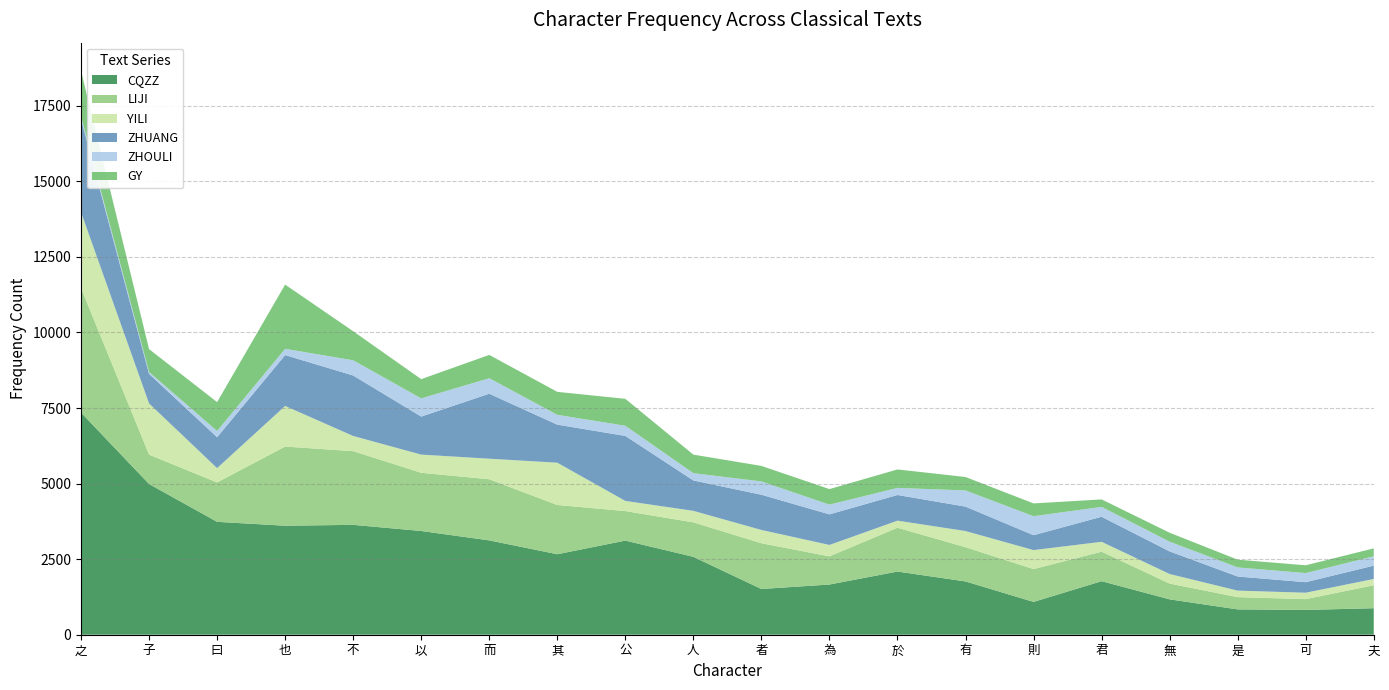

Reading right to left, transcribe all the data shown in this chart.

CQZZ: 夫=877	可=820	是=838	無=1170	君=1771	則=1086	有=1763	於=2090	為=1661	者=1513	人=2577	公=3114	其=2663	而=3121	以=3432	不=3635	也=3606	曰=3735	子=4986	之=7349
LIJI: 夫=760	可=357	是=406	無=522	君=977	則=1086	有=1132	於=1450	為=932	者=1513	人=1140	公=977	其=1629	而=2022	以=1925	不=2437	也=2619	曰=1303	子=971	之=4119
YILI: 夫=207	可=213	是=215	無=317	君=326	則=628	有=535	於=234	為=377	者=440	人=381	公=336	其=1399	而=680	以=602	不=503	也=1343	曰=474	子=1694	之=2511
ZHUANG: 夫=441	可=348	是=467	無=748	君=829	則=493	有=808	於=849	為=1012	者=1165	人=1006	公=2150	其=1259	而=2150	以=1258	不=2001	也=1684	曰=1022	子=979	之=3087
ZHOULI: 夫=310	可=301	是=301	無=321	君=326	則=628	有=535	於=234	為=321	者=440	人=241	公=336	其=325	而=512	以=602	不=503	也=206	曰=206	子=62	之=92
GY: 夫=262	可=258	是=256	無=296	君=248	則=423	有=445	於=611	為=515	者=514	人=613	公=891	其=760	而=772	以=636	不=961	也=2125	曰=956	子=757	之=1496